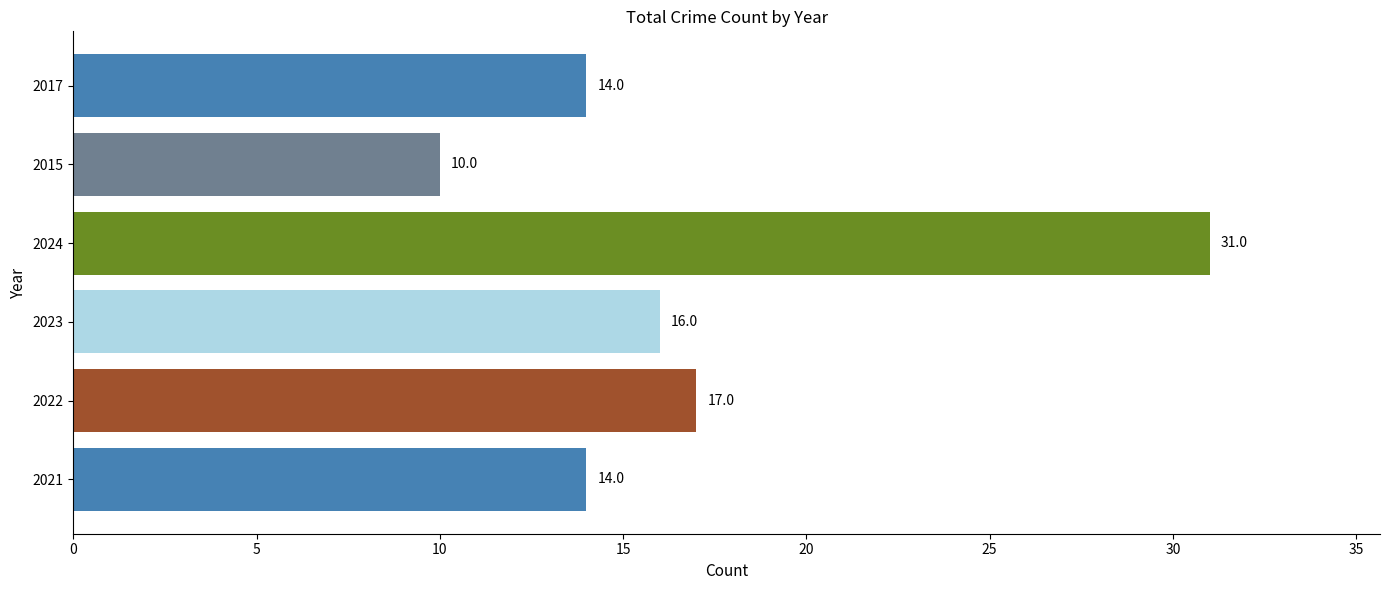

Which has a higher value, 2021 or 2015?

2021